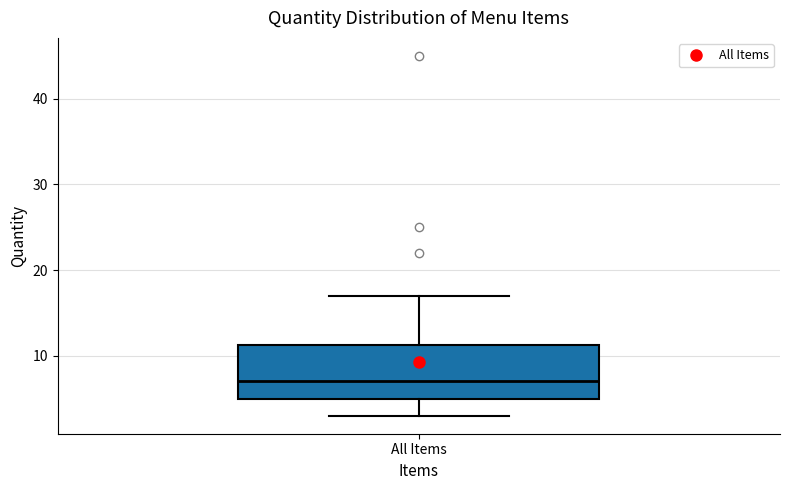

Transcribe this box plot: give where the median line is, the range the box spans, and where the two whiskers end, as read against the y-axis. The values are not printed on the chart, so give them approximately, as read against the axis.

median 7, box 5 to 11, whiskers 3 to 17